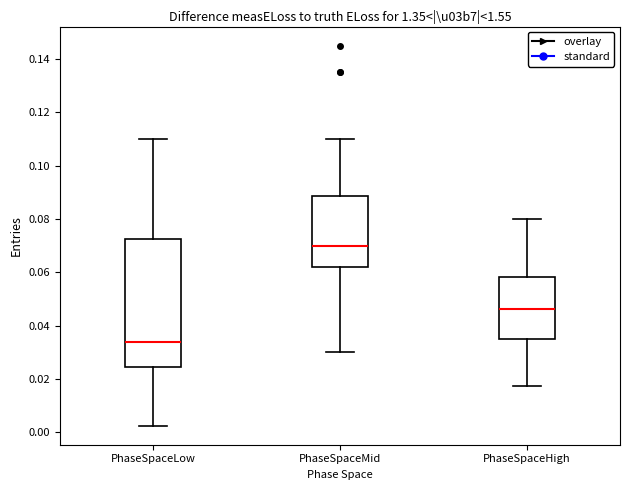

Which box has the highest median line?

PhaseSpaceMid